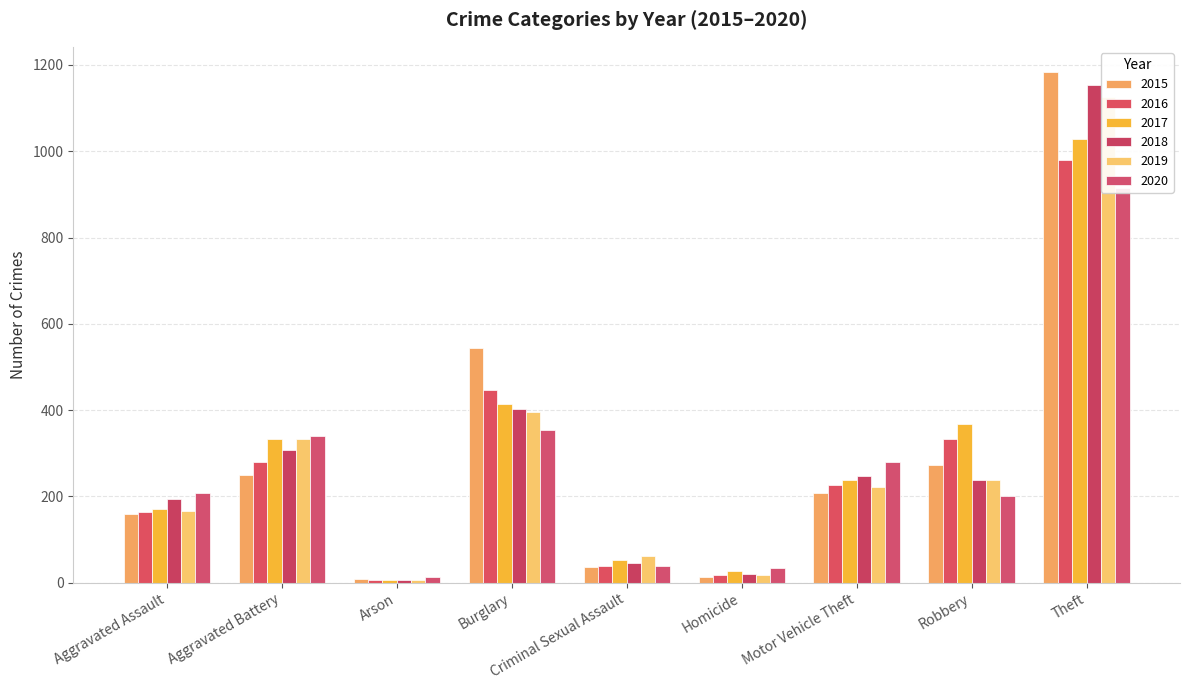

What is the difference between the second highest and minimum values in the 2016 series?

441